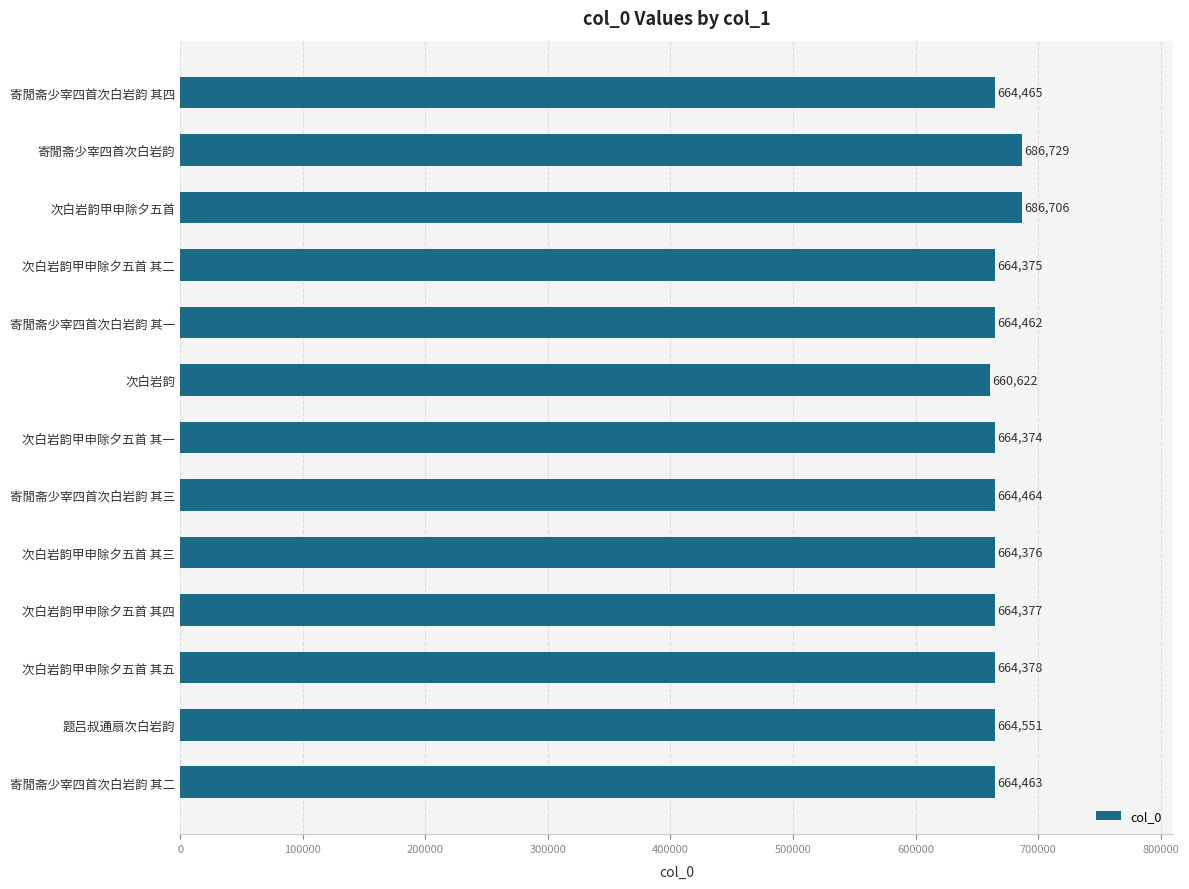

What is the average value?

667565